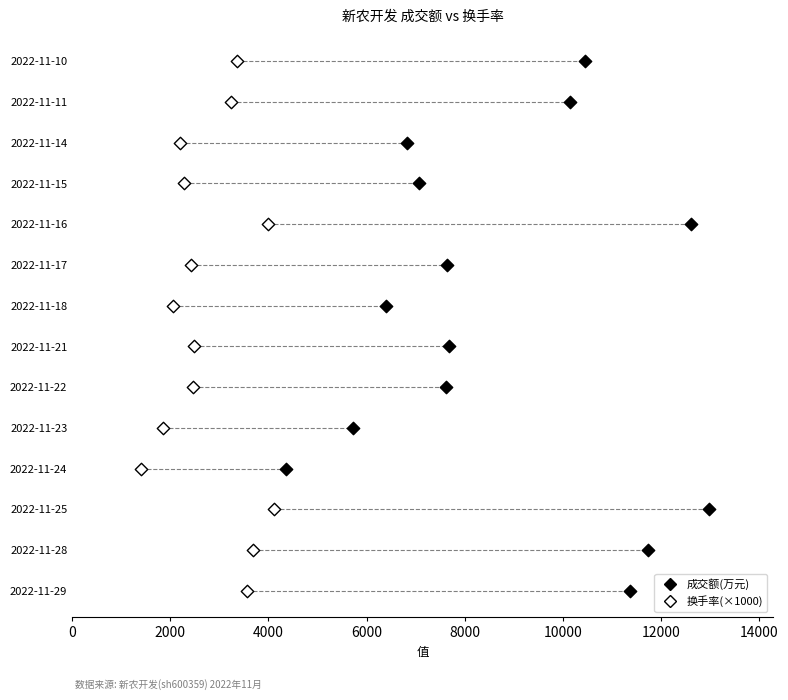

What are all the series names shown in the legend?

成交额(万元), 换手率(×1000)